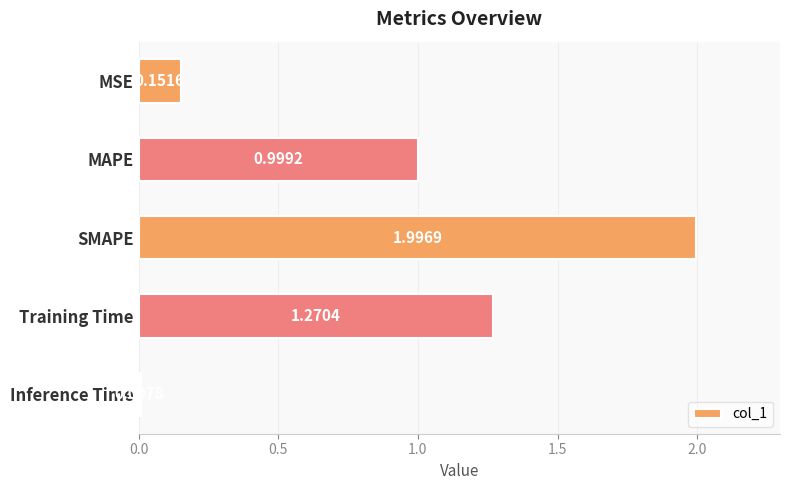

Rank the categories by value from highest to lowest.

SMAPE, Training Time, MAPE, MSE, Inference Time